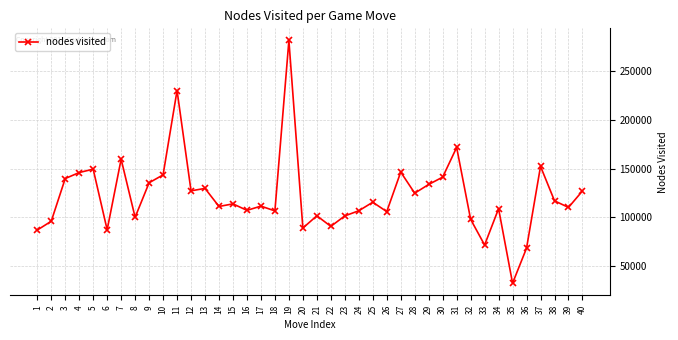

Is it true that the value at 14 is 111164?

True